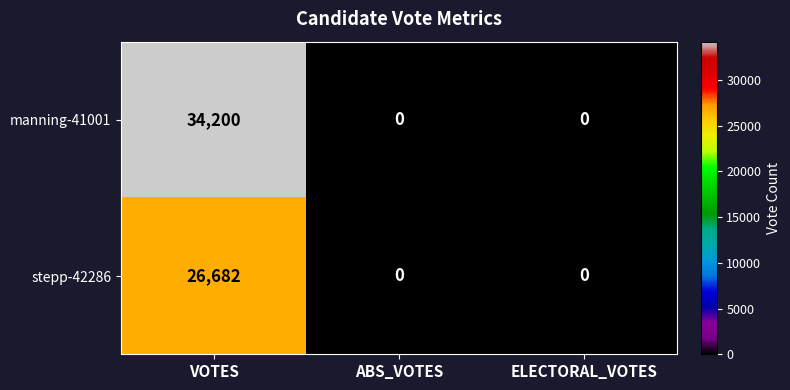

Which series has the largest total across all categories?

manning-41001